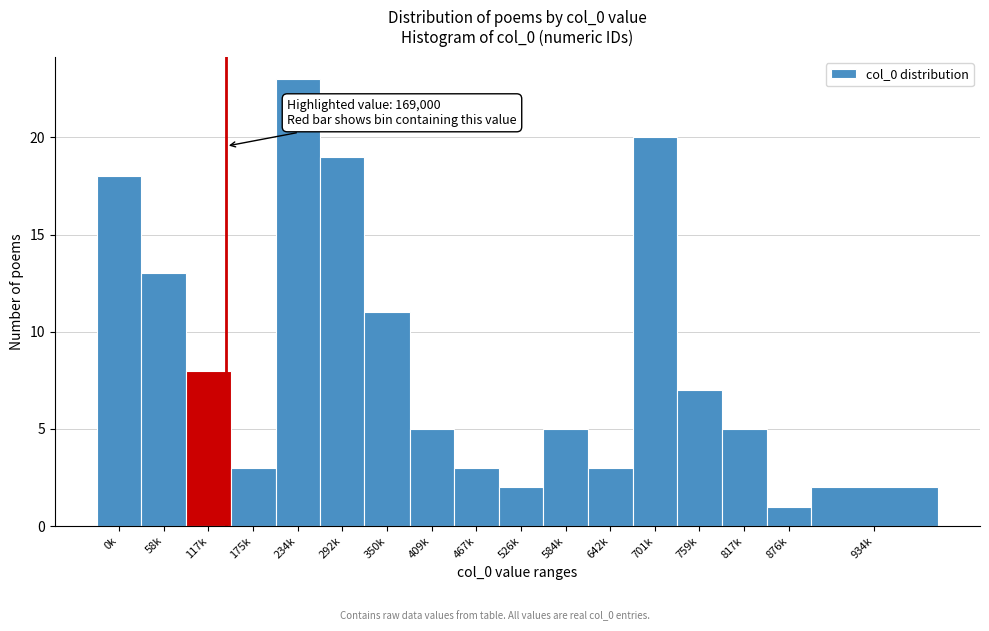

Reading left to right, what are all the values shown in this chart?

18	13	8	3	23	19	11	5	3	2	5	3	20	7	5	1	2